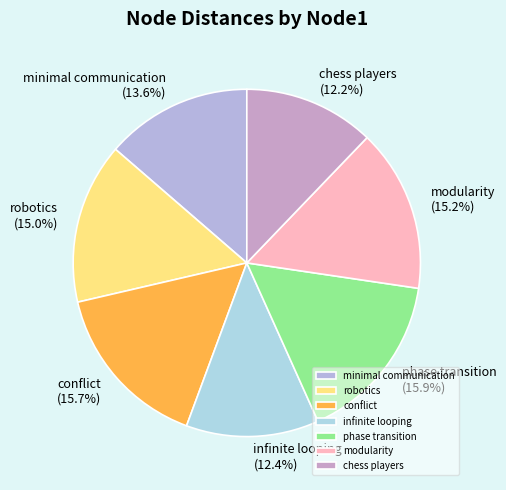

Is it true that conflict is 16% of the pie?

True